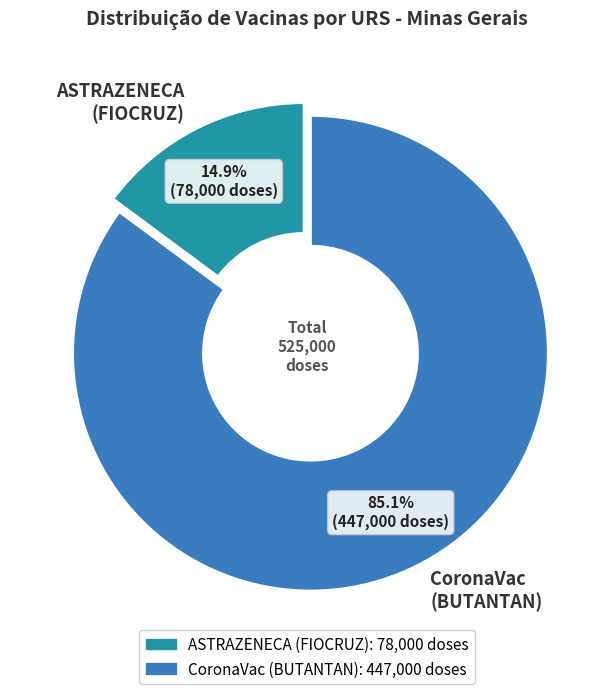

Do ASTRAZENECA (FIOCRUZ) and CoronaVac (BUTANTAN) together represent more than half of the pie?

Yes